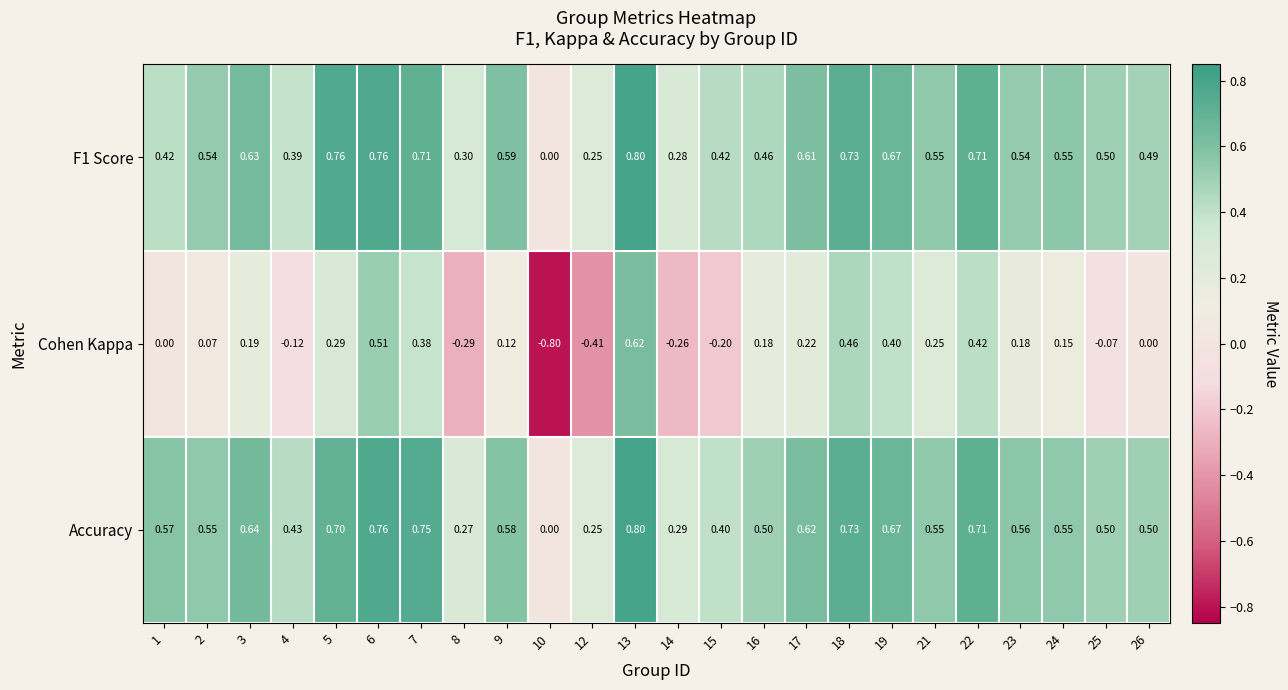

Which series has the widest spread of values?

Cohen Kappa